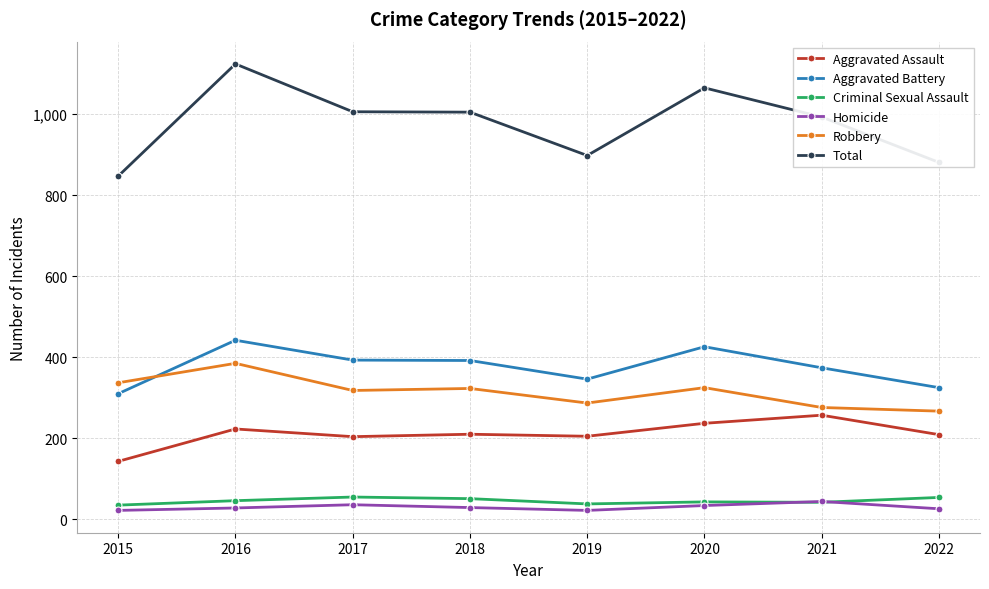

What is the greatest value displayed?

1124